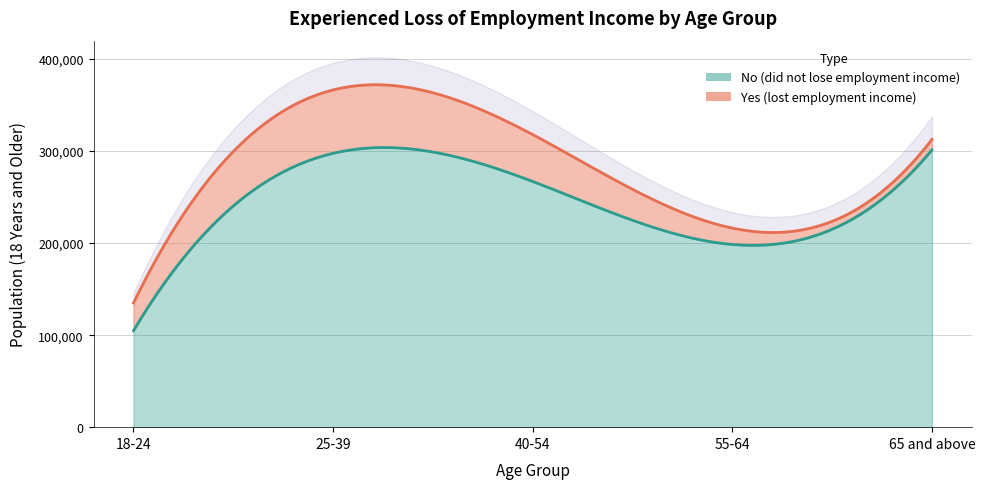

What is the spread (max minus min) of values at 65 and above?

289824